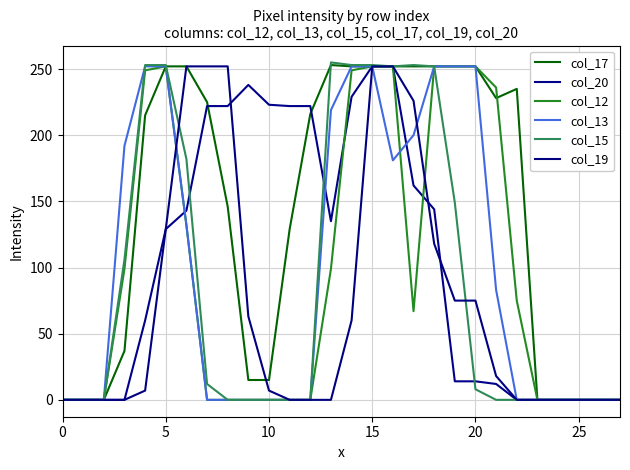

At which label is col_17 closest to 126?

11